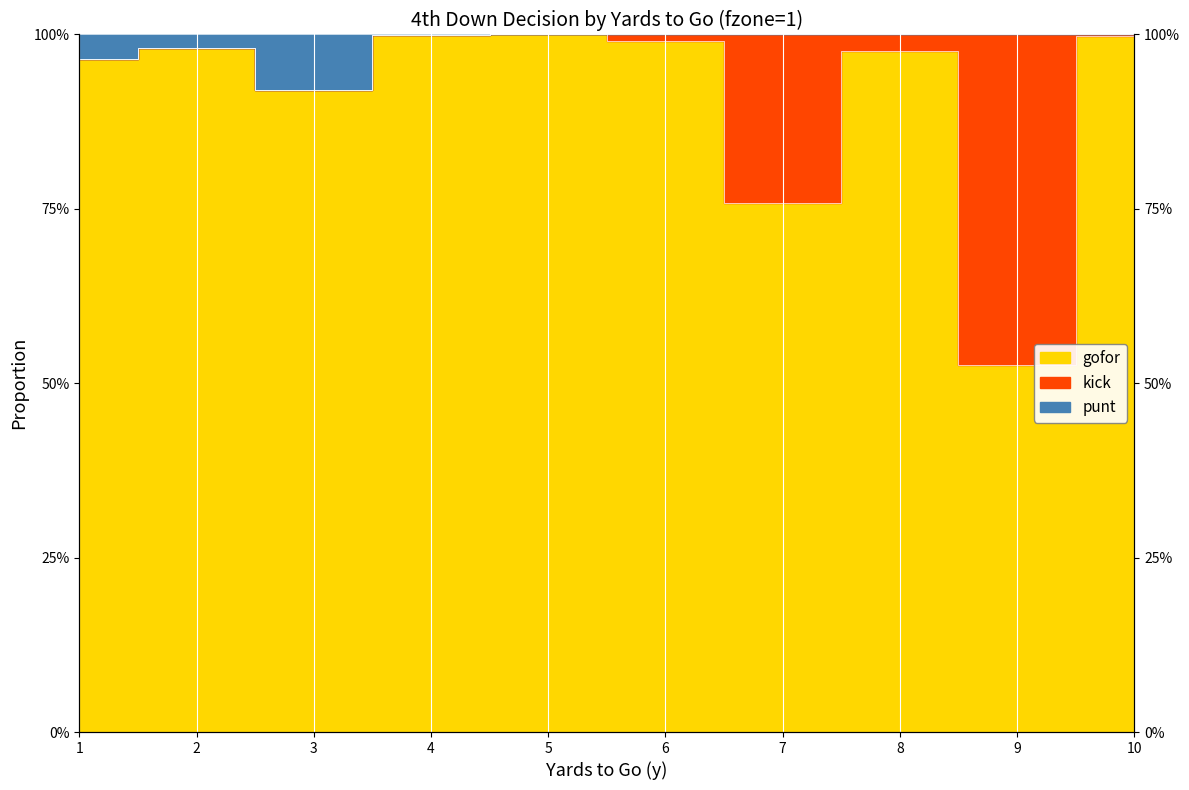

What is the average value of the gofor series?

0.9